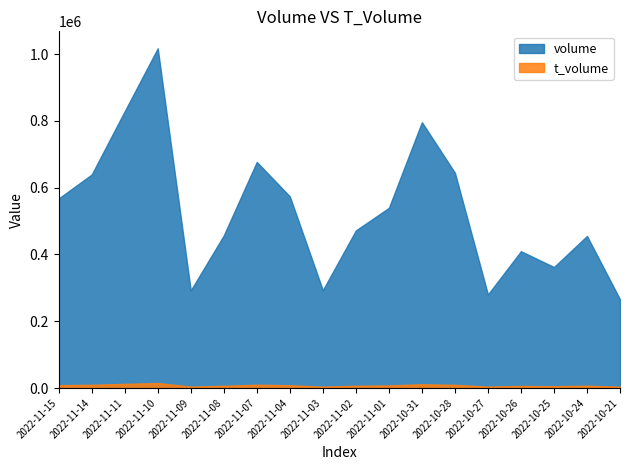

What is the difference between the highest and lowest values at 2022-11-08?

450205